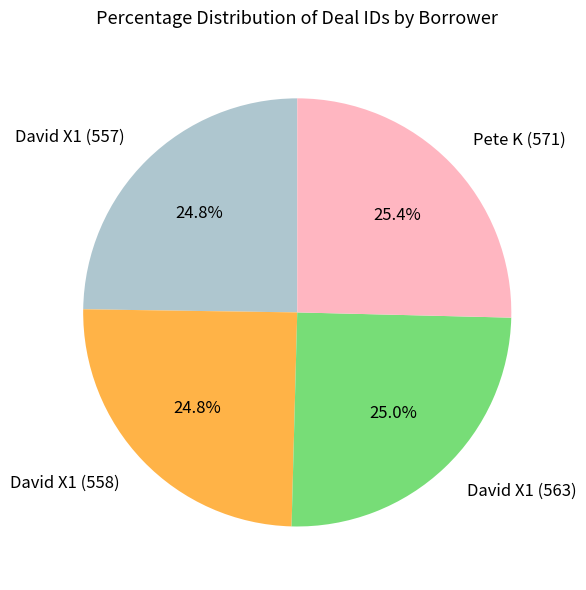

The Pete K (571) slice represents 38% of the pie. True or false?

False